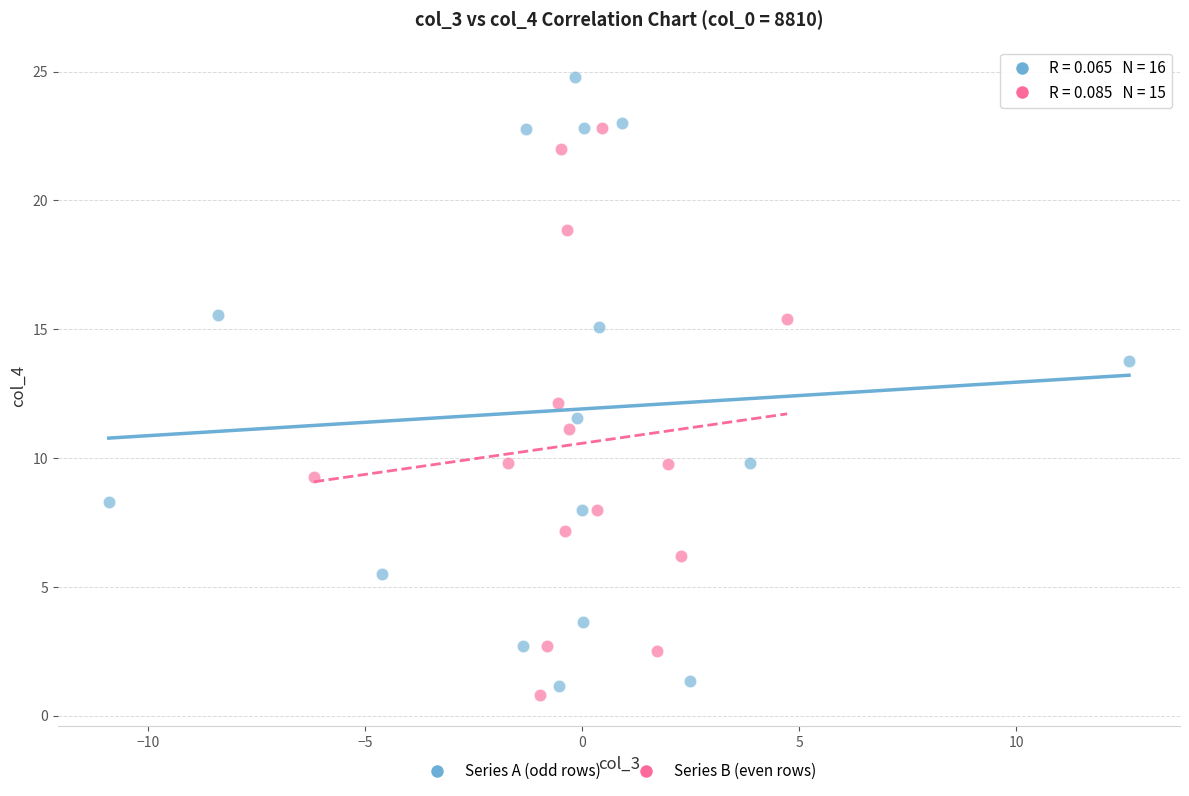

Which series has the widest spread of Y values?

Series A (odd rows)